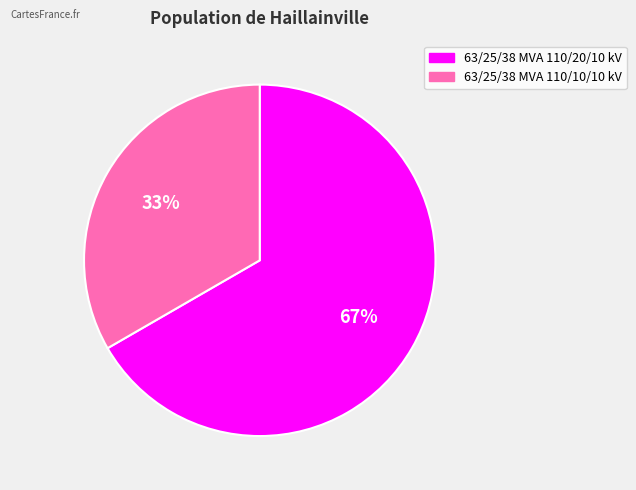

Which has a higher value, 63/25/38 MVA 110/10/10 kV or 63/25/38 MVA 110/20/10 kV?

63/25/38 MVA 110/20/10 kV